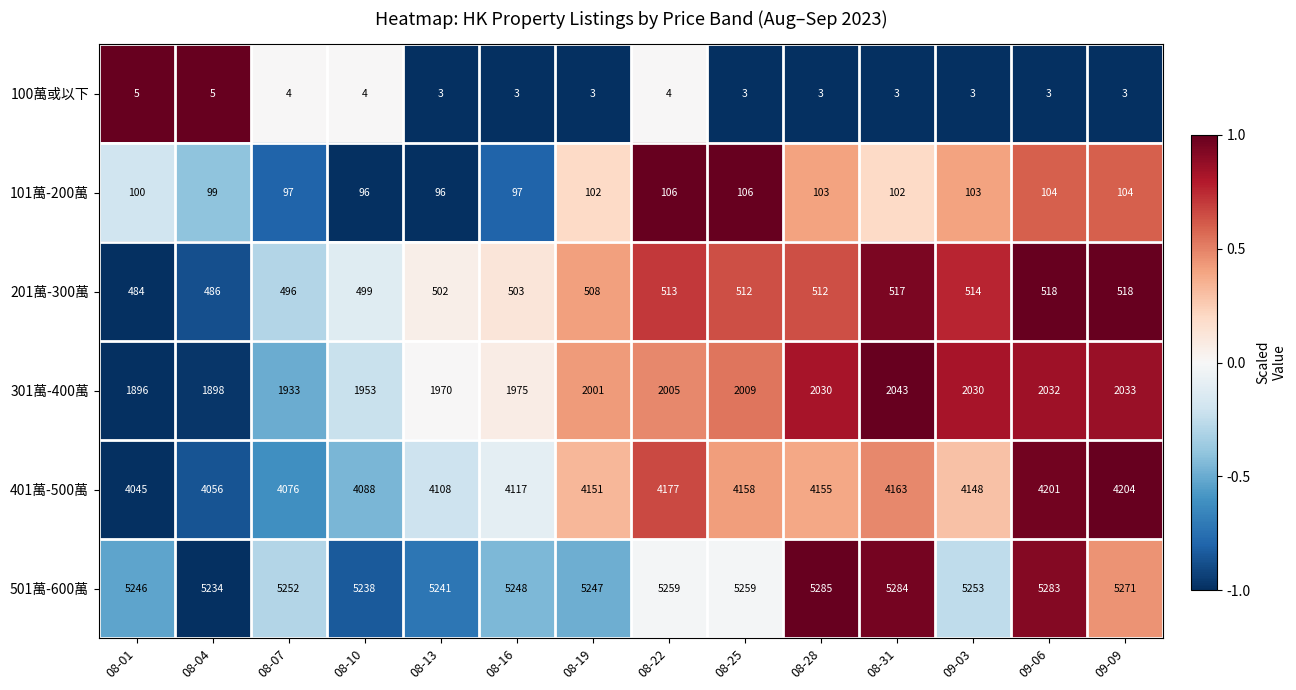

Where does the 501萬-600萬 series first go above 5253?

08-22